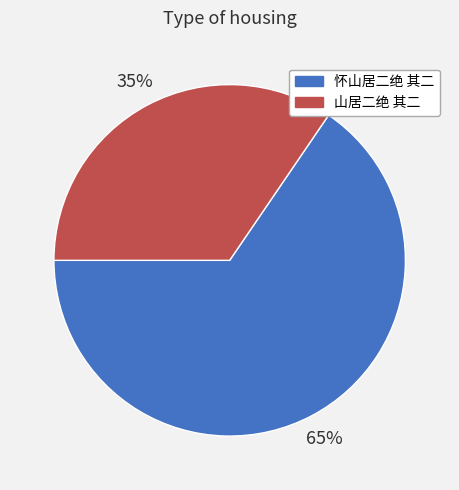

Rank the categories by value from highest to lowest.

怀山居二绝 其二, 山居二绝 其二